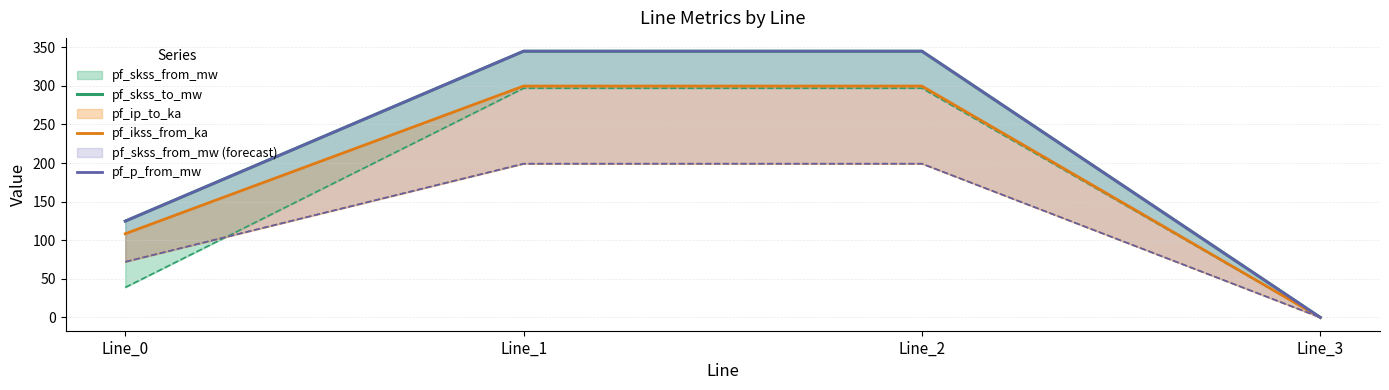

True or false: pf_p_from_mw has more than 2 points higher than both neighbors.

False